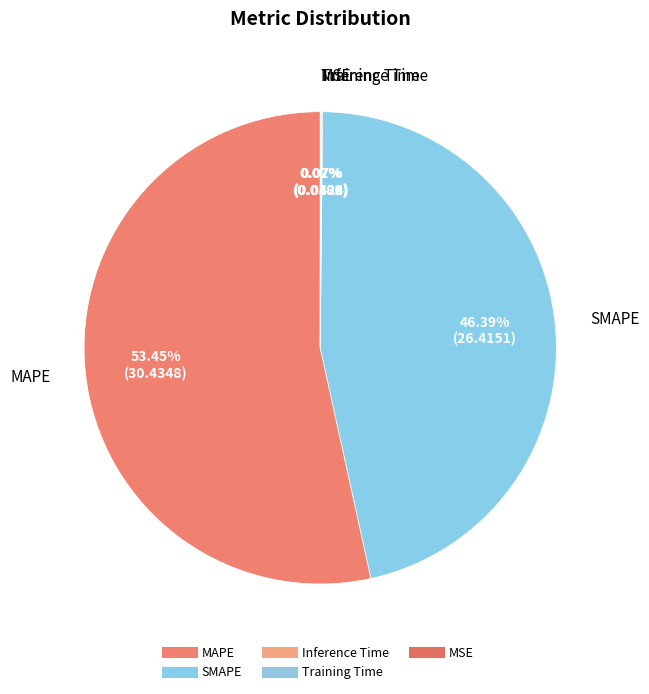

How many segments does this pie chart have?

5